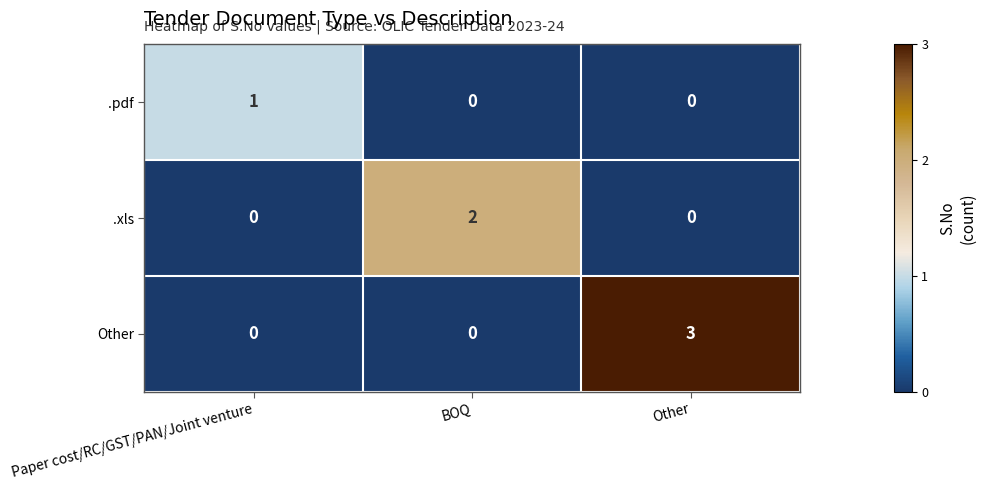

At which category is the sum across all series the highest?

Other